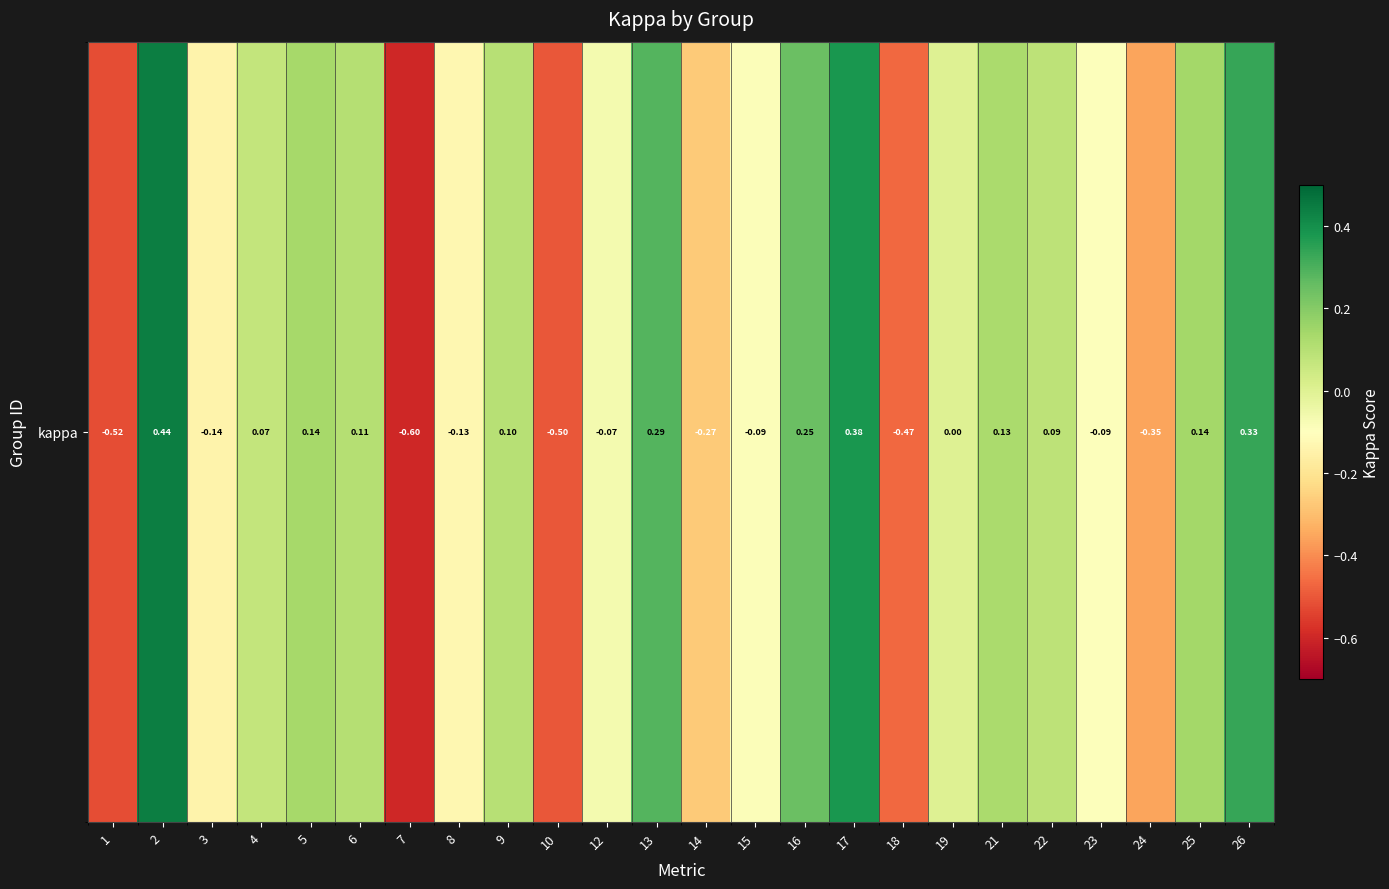

Which label corresponds to the largest value in the chart?

2